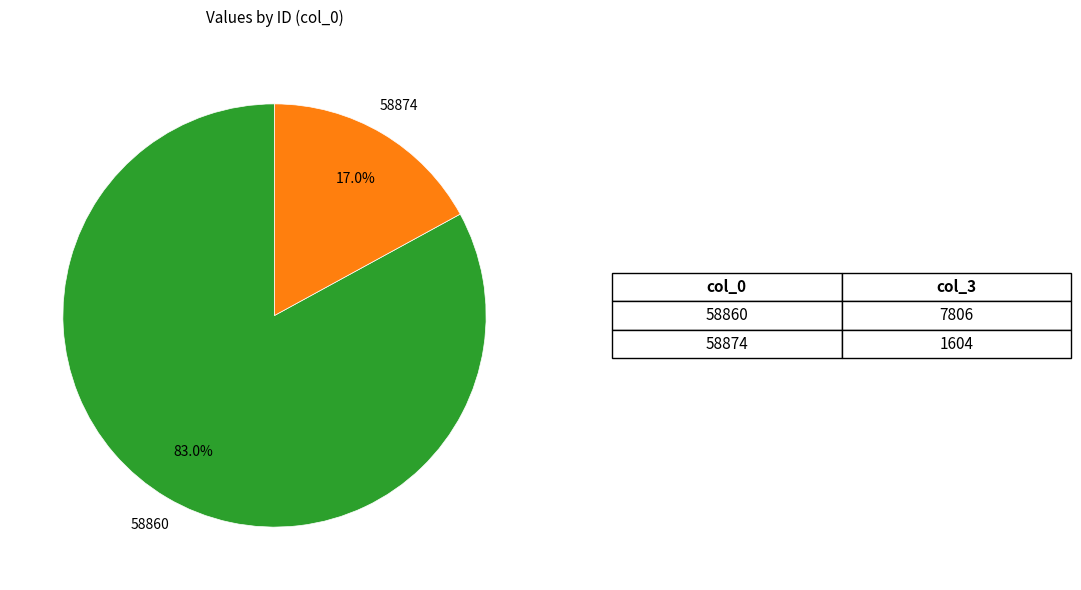

Which category has the smallest portion of the pie?

58874